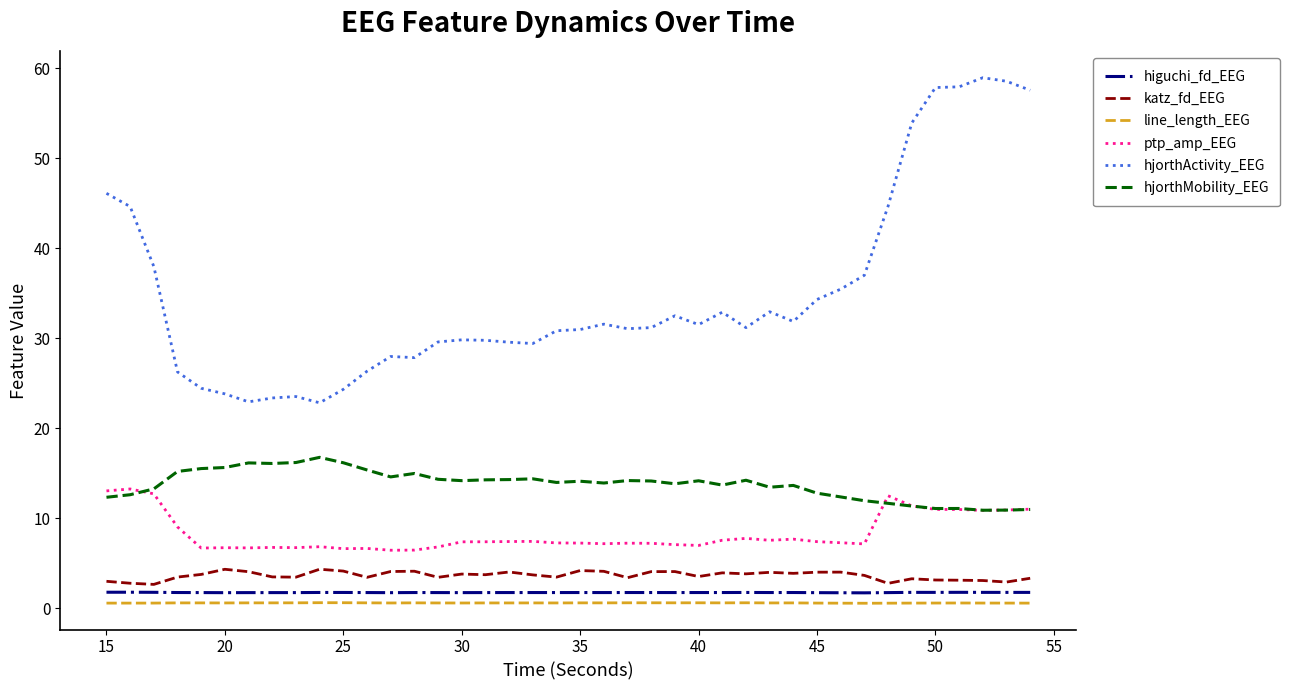

What is the average value of the higuchi_fd_EEG series?

1.8